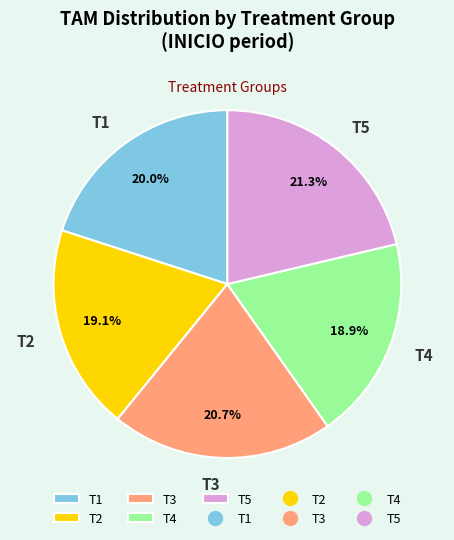

Does T5 represent more than half of the total?

No